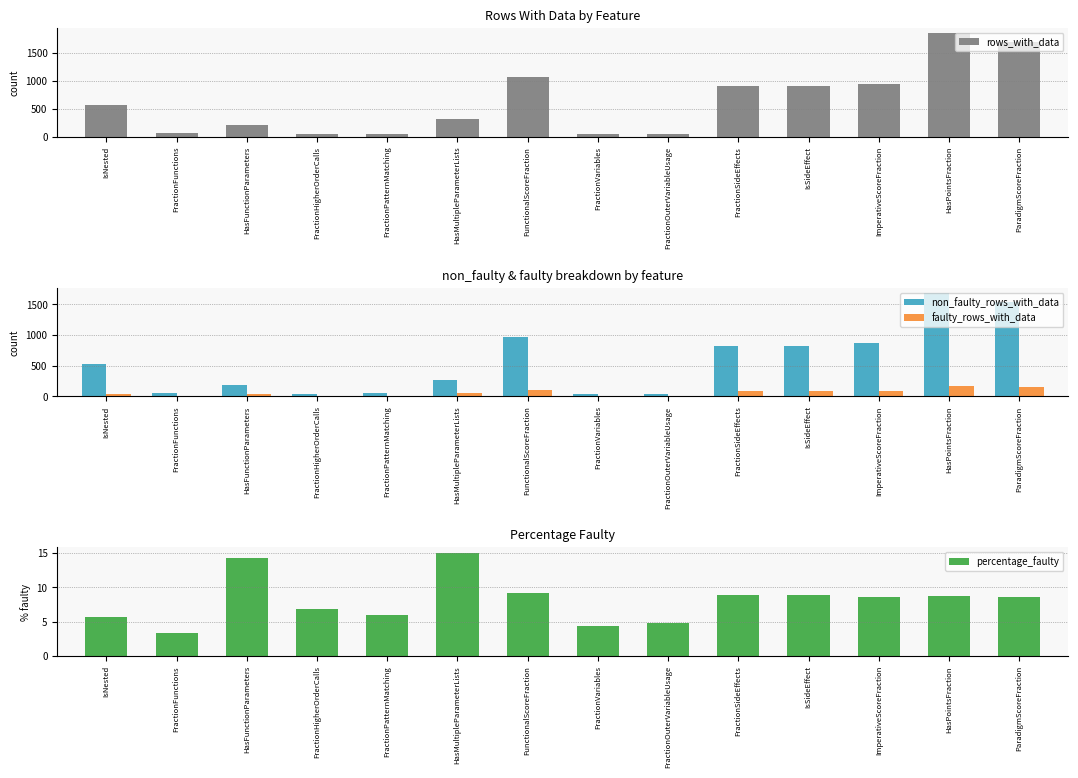

What is the difference between the highest and lowest values at ImperativeScoreFraction?

940.4